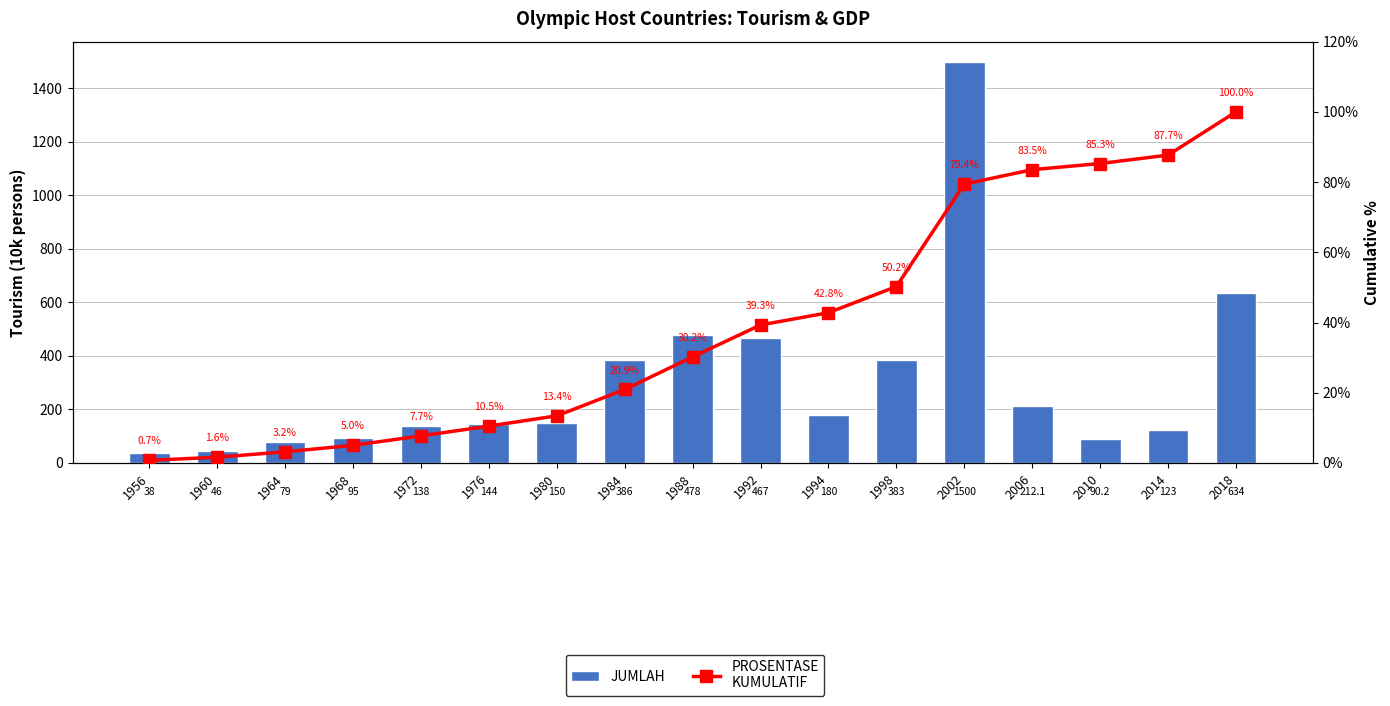

How many data points does each series have?

17